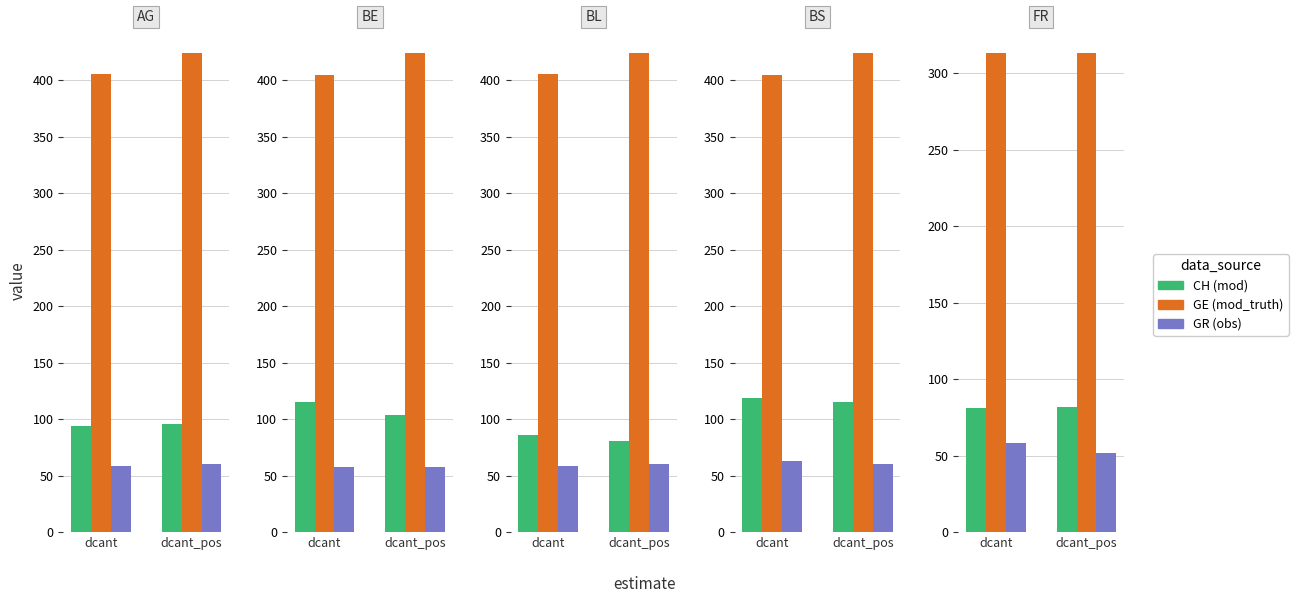

At which label is GR closest to 55?

dcant